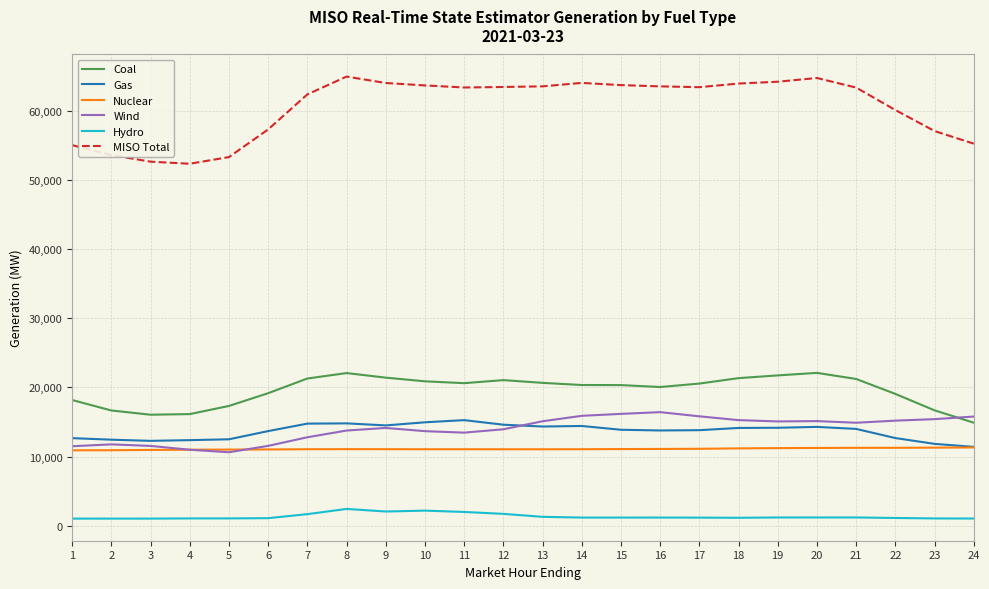

The Wind series shows 10622.8 at 5. True or false?

True